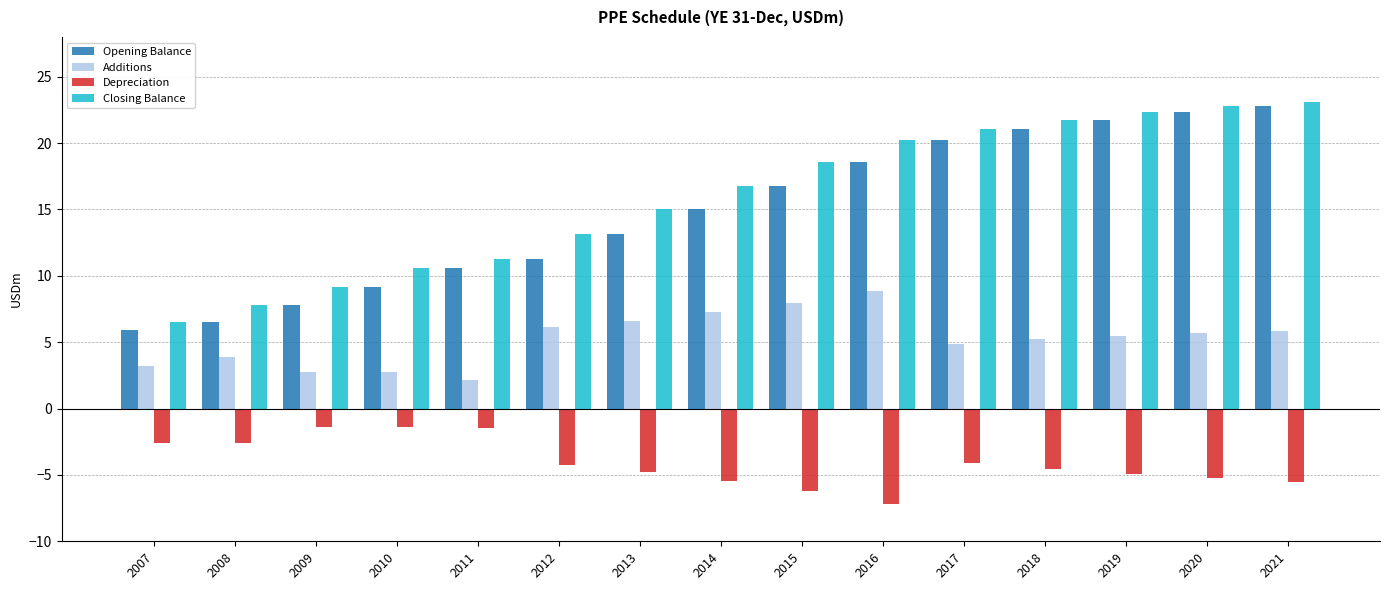

Is it true that Depreciation equals -2.4 at 2016?

False